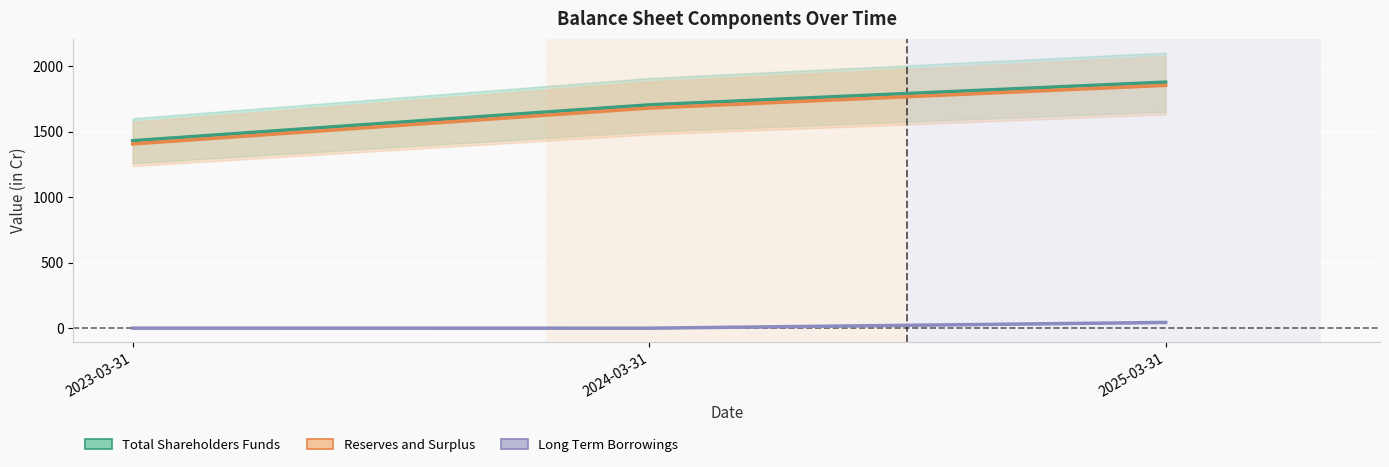

What is the label of the 1st point from the right?

2025-03-31